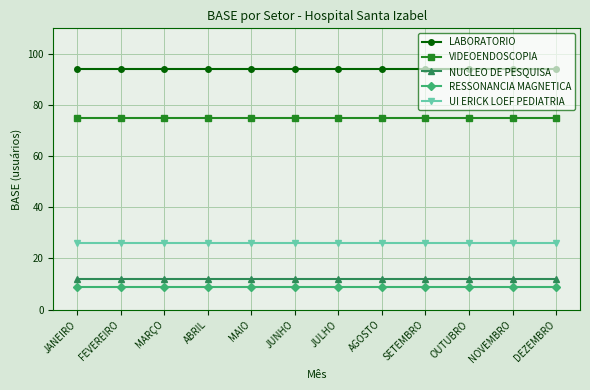

Which series has the largest total across all categories?

LABORATORIO